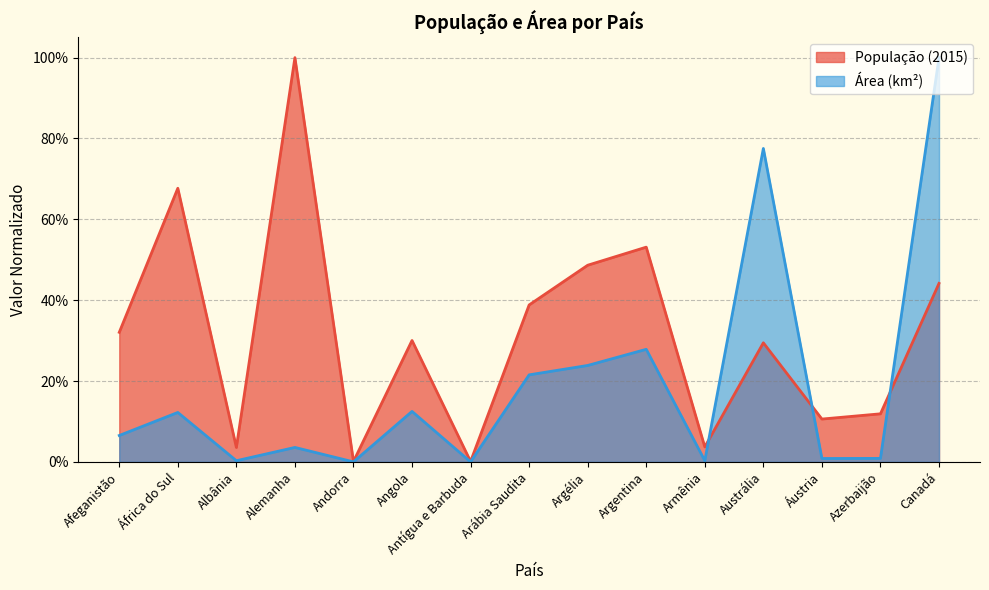

What is the total value across all series at Áustria?

0.1